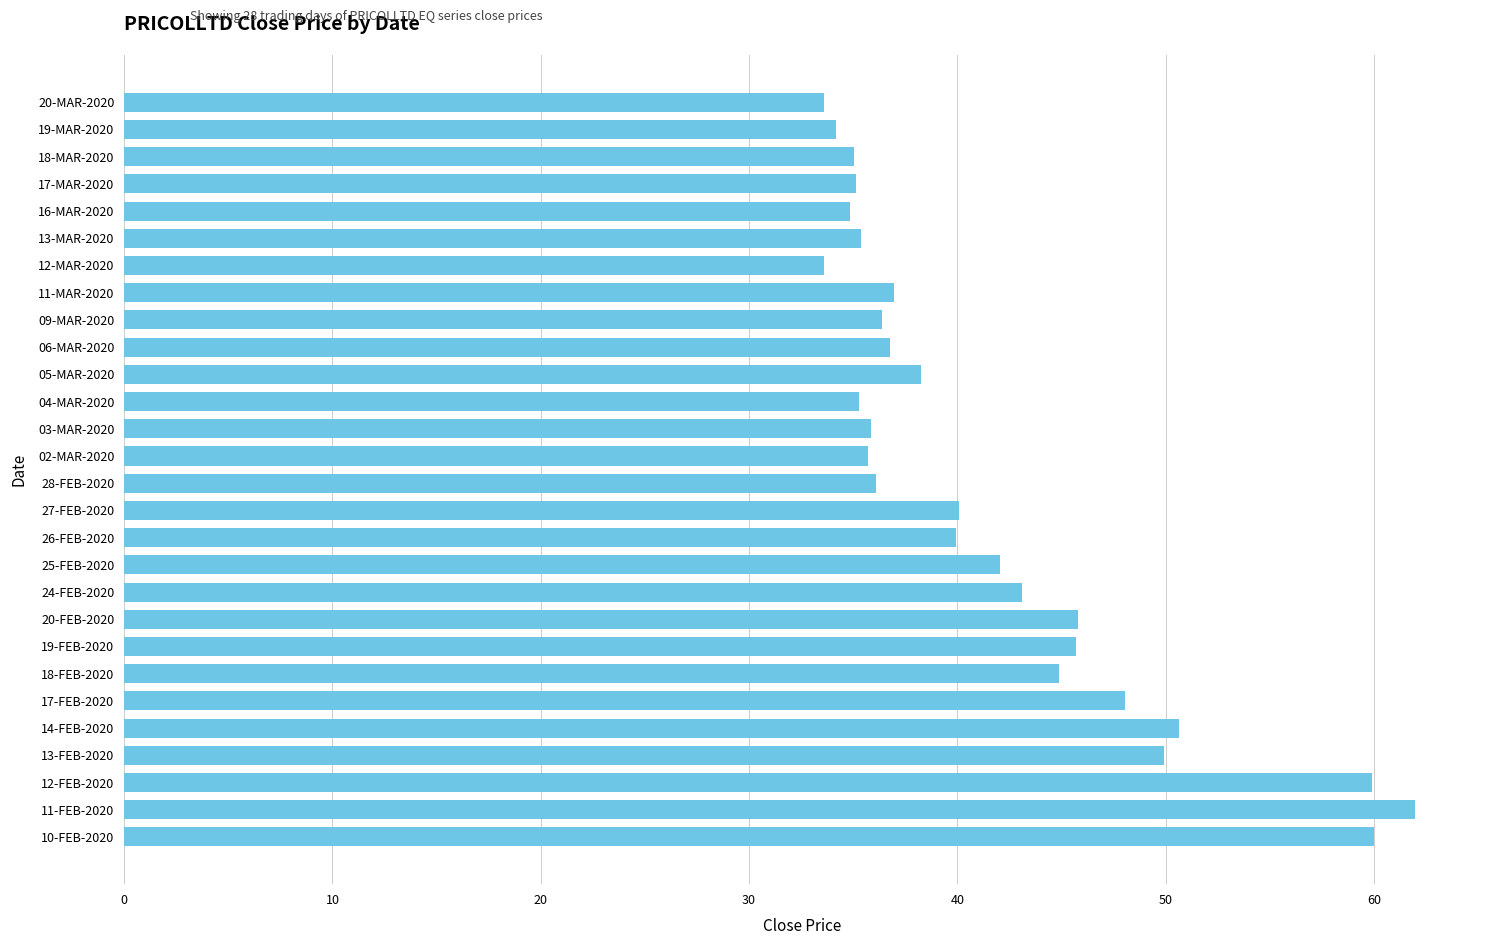

What is the difference between the maximum and minimum values?

28.4